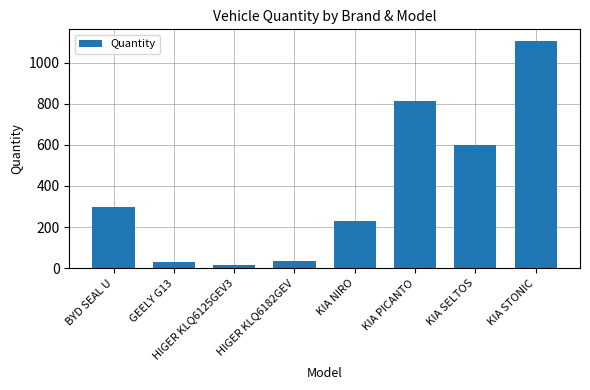

What position from the left is HIGER KLQ6125GEV3?

3